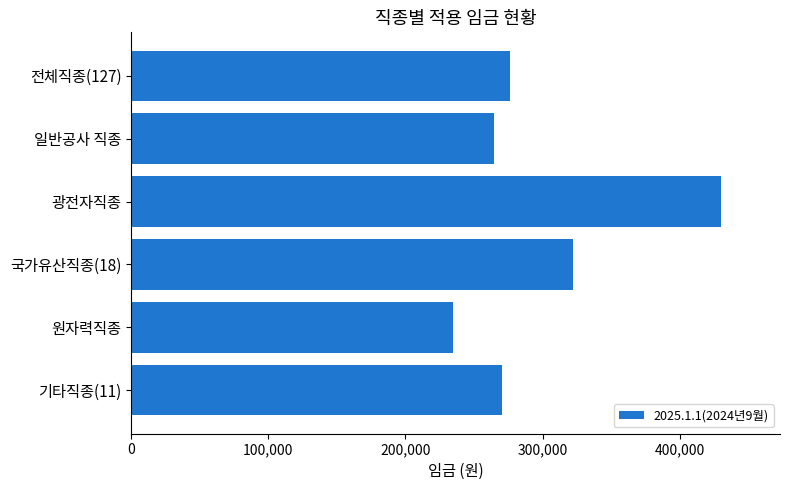

What is the sum of all values?

1797945